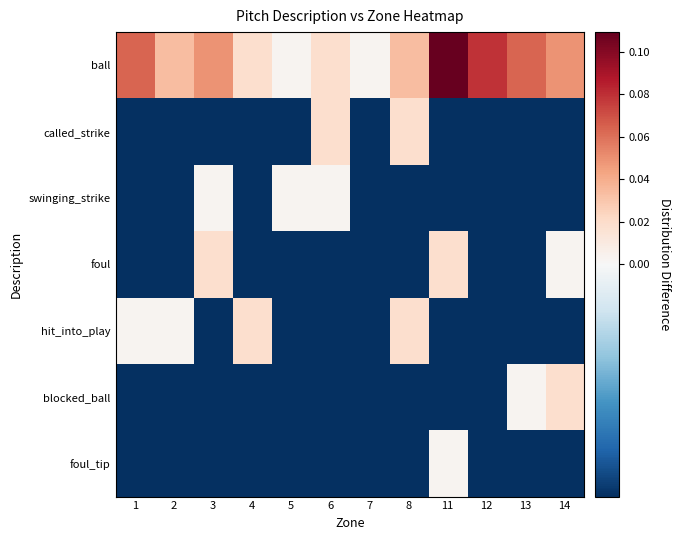

At how many categories does at least one series exceed 0?

12